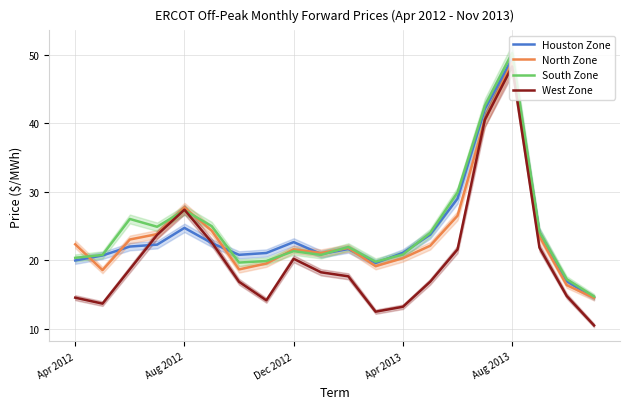

At which label is North Zone closest to 31?

Aug 2012